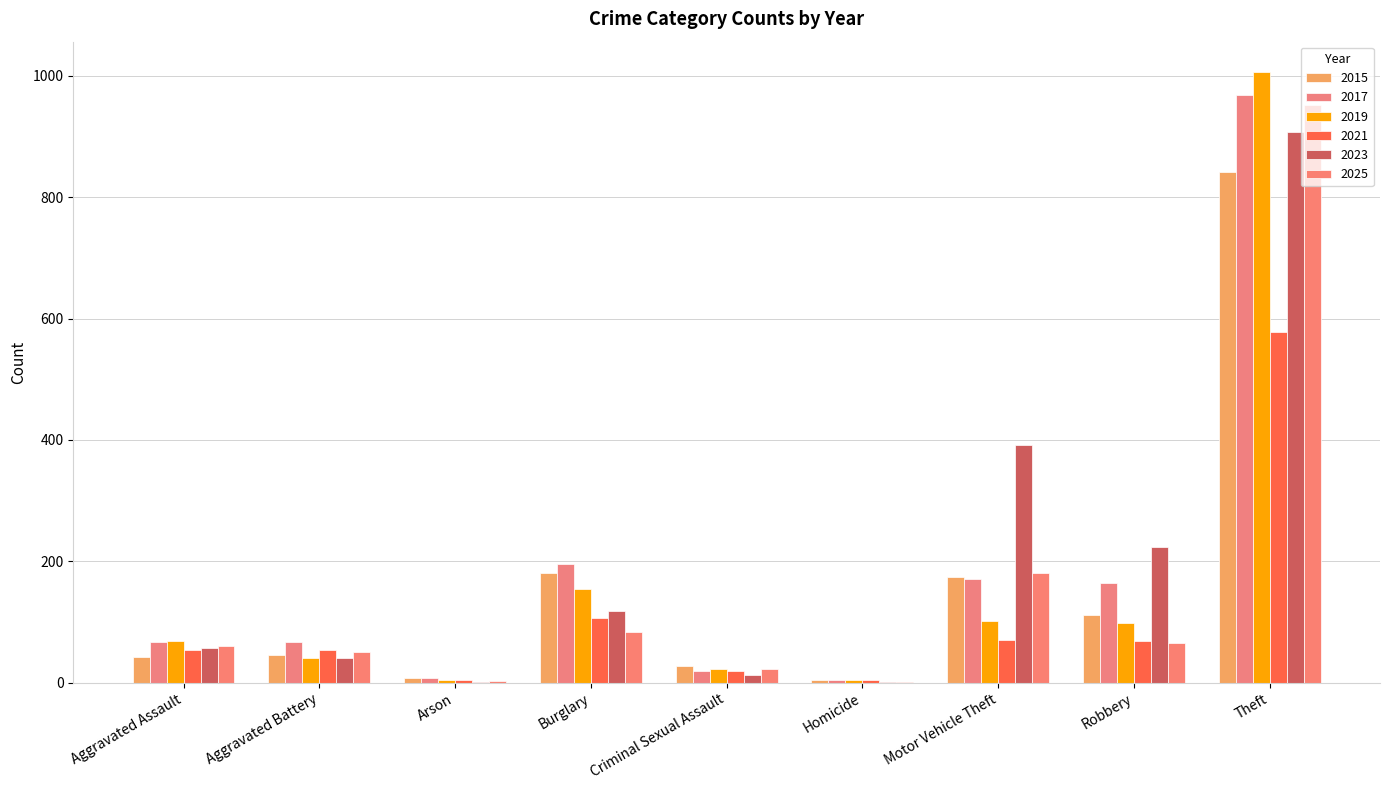

What are all the series names shown in the legend?

2015, 2017, 2019, 2021, 2023, 2025